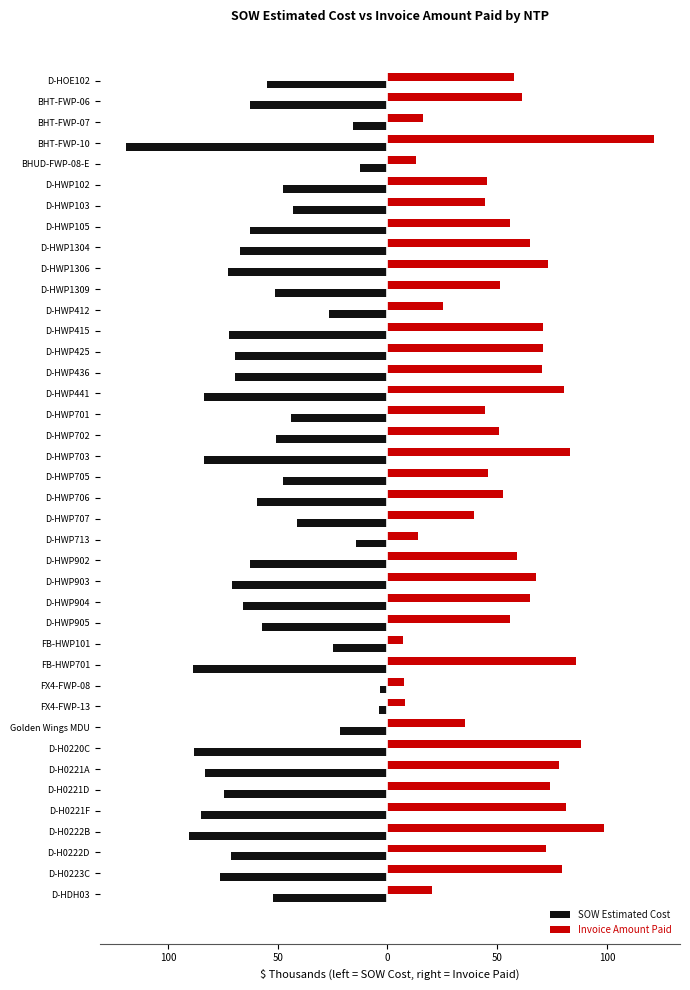

What are all the series names shown in the legend?

SOW Estimated Cost, Invoice Amount Paid